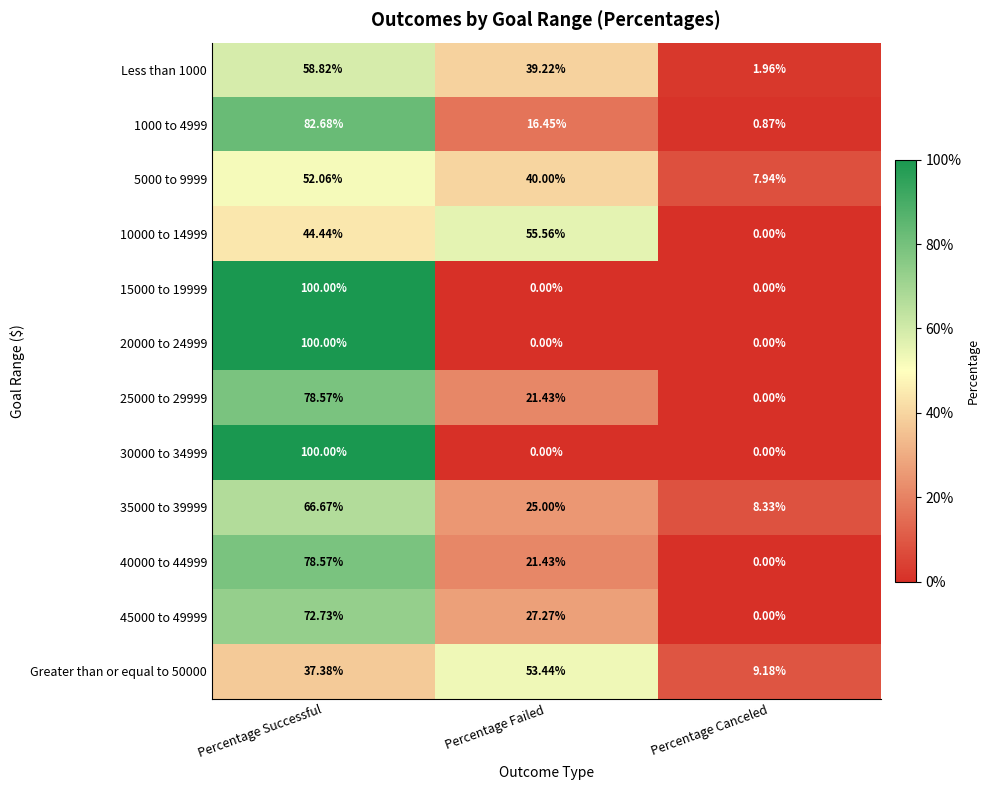

At which label is Greater than or equal to 50000 closest to 31?

Percentage Successful